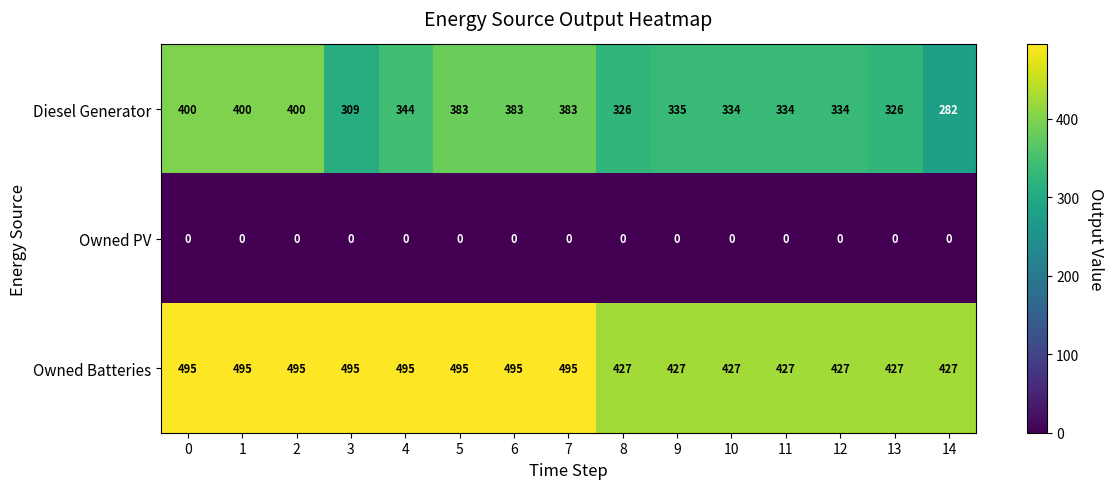

What value does the Owned Batteries series have at 6, to the nearest 10?

500